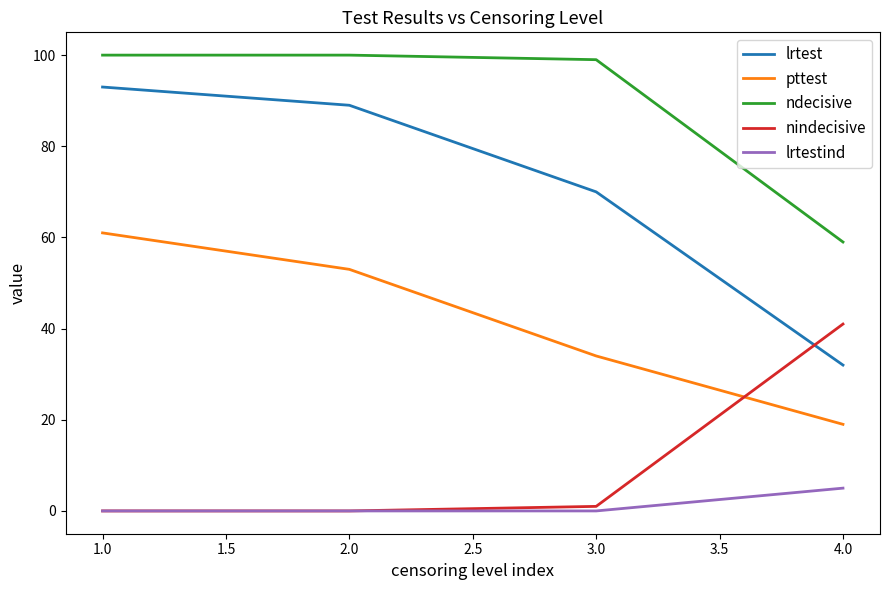

What is the total value across all series at 2.0?

242